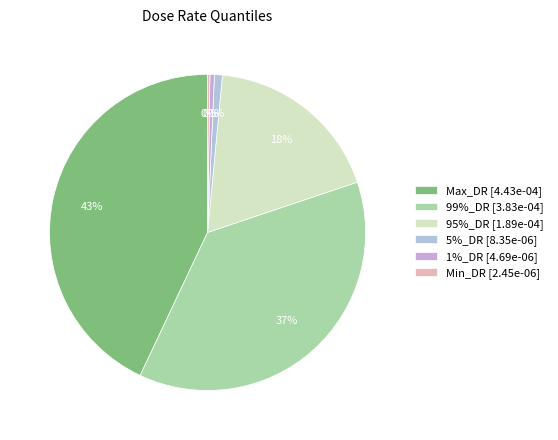

The 99%_DR slice represents 37% of the pie. True or false?

True